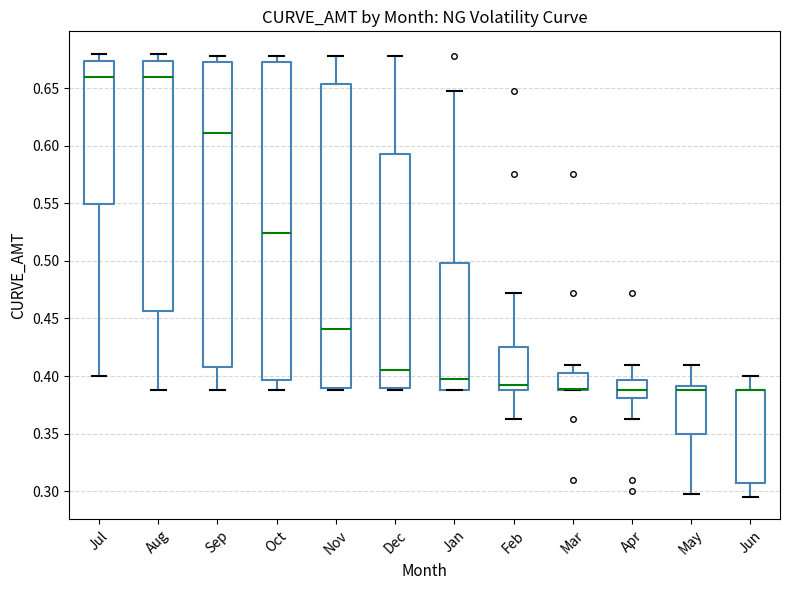

Reading left to right, read every box against the y-axis: the position of its median line, the range the box covers, and the ends of its whiskers. The values are not printed on the chart, so give them approximately, as read against the axis.

Jul: median 0.660, box 0.550 to 0.675, whiskers 0.400 to 0.680
Aug: median 0.660, box 0.455 to 0.675, whiskers 0.390 to 0.680
Sep: median 0.610, box 0.410 to 0.675, whiskers 0.390 to 0.680
Oct: median 0.525, box 0.395 to 0.675, whiskers 0.390 to 0.680
Nov: median 0.440, box 0.390 to 0.655, whiskers 0.390 (just below the box's lower edge) to 0.680
Dec: median 0.405, box 0.390 to 0.595, whiskers 0.390 (just below the box's lower edge) to 0.680
Jan: median 0.400, box 0.390 to 0.500, whiskers 0.390 to 0.650
Feb: median 0.395, box 0.390 to 0.425, whiskers 0.365 to 0.475
Mar: median 0.390 (drawn on the box's lower edge), box 0.390 to 0.405, whiskers 0.390 to 0.410
Apr: median 0.390, box 0.380 to 0.395, whiskers 0.365 to 0.410
May: median 0.390 (just below the box's upper edge), box 0.350 to 0.390, whiskers 0.300 to 0.410
Jun: median 0.390 (drawn on the box's upper edge), box 0.310 to 0.390, whiskers 0.295 to 0.400